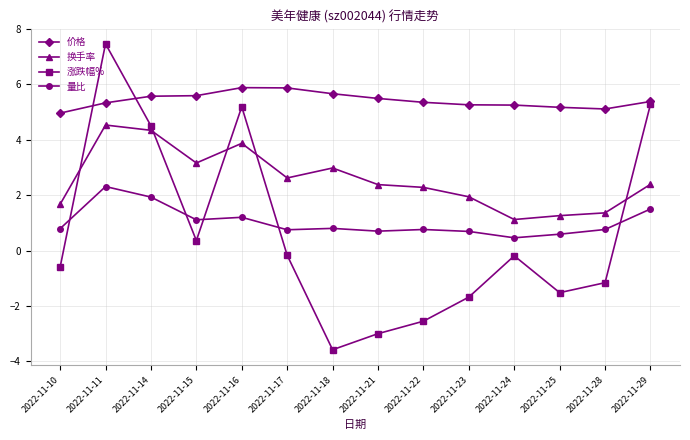

What is the difference between the 换手率 values at 2022-11-15 and 2022-11-28?

1.8